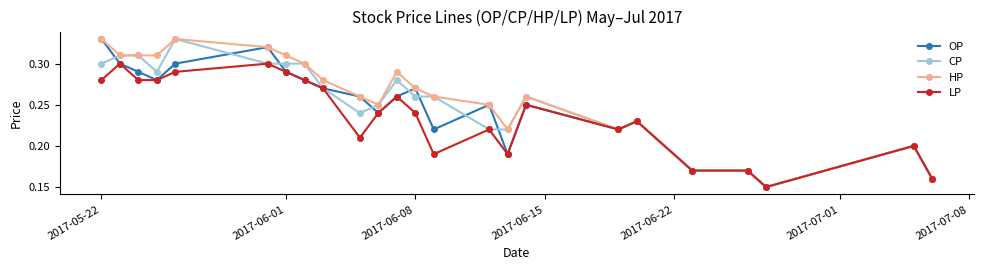

Rank the series by their average value, from highest to lowest.

HP, CP, OP, LP